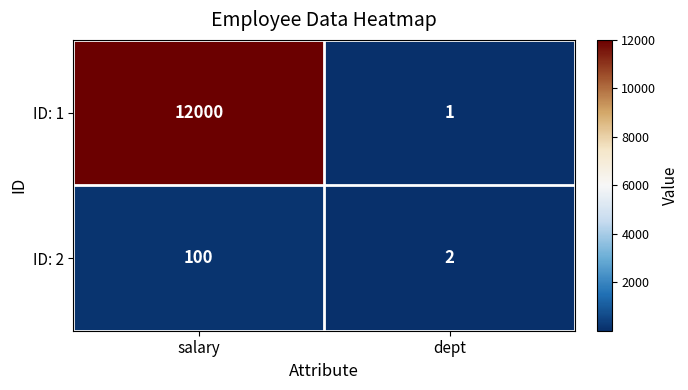

Reading left to right, transcribe all the data shown in this chart.

ID: 1: salary=12000	dept=1
ID: 2: salary=100	dept=2